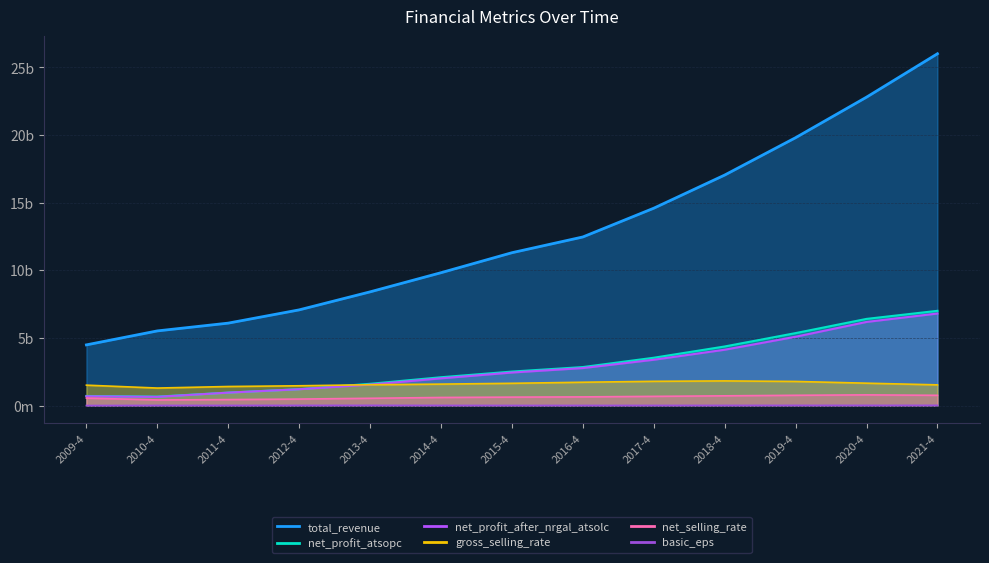

Where is the first local minimum for basic_eps?

2015-4